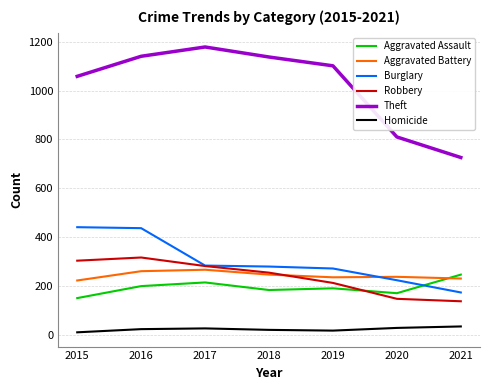

Which series changed the most between 2015 and 2016?

Theft